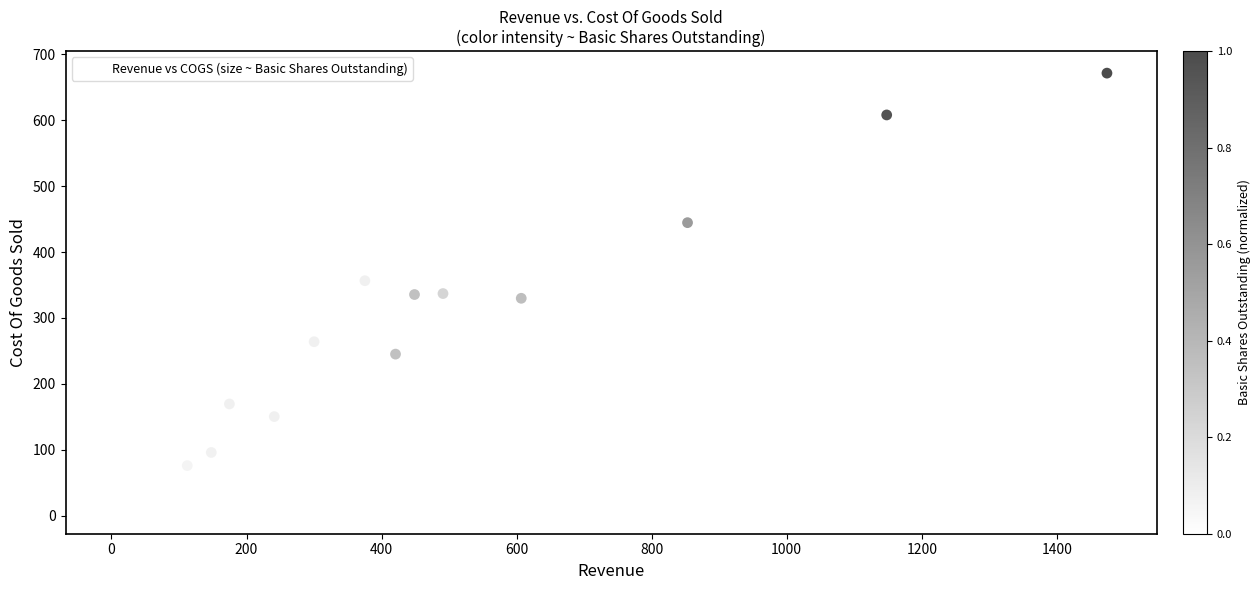

What is the range of Y values (max minus min)?

665.5